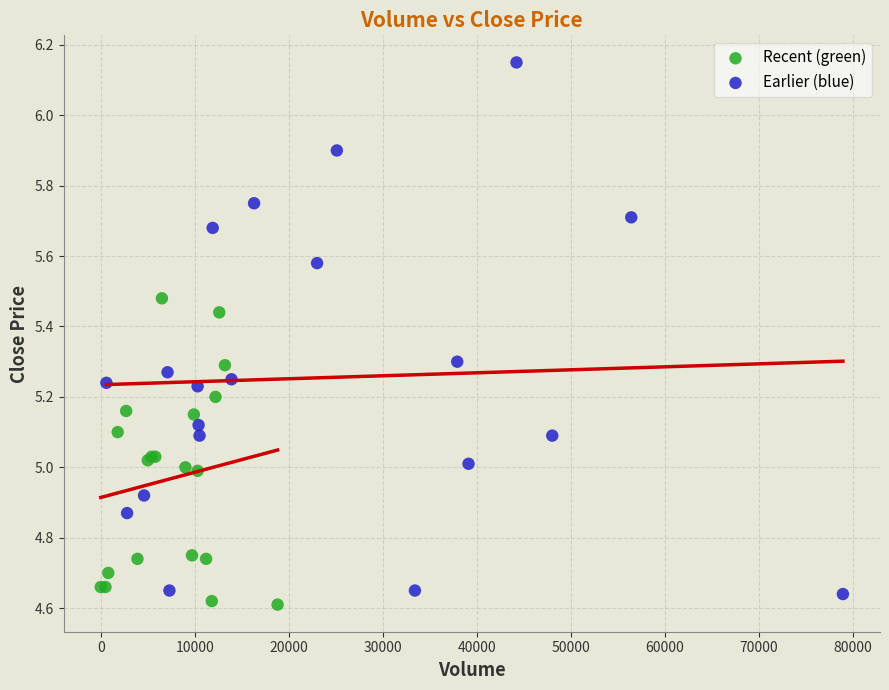

Which series contains the highest Y value?

Earlier (blue)